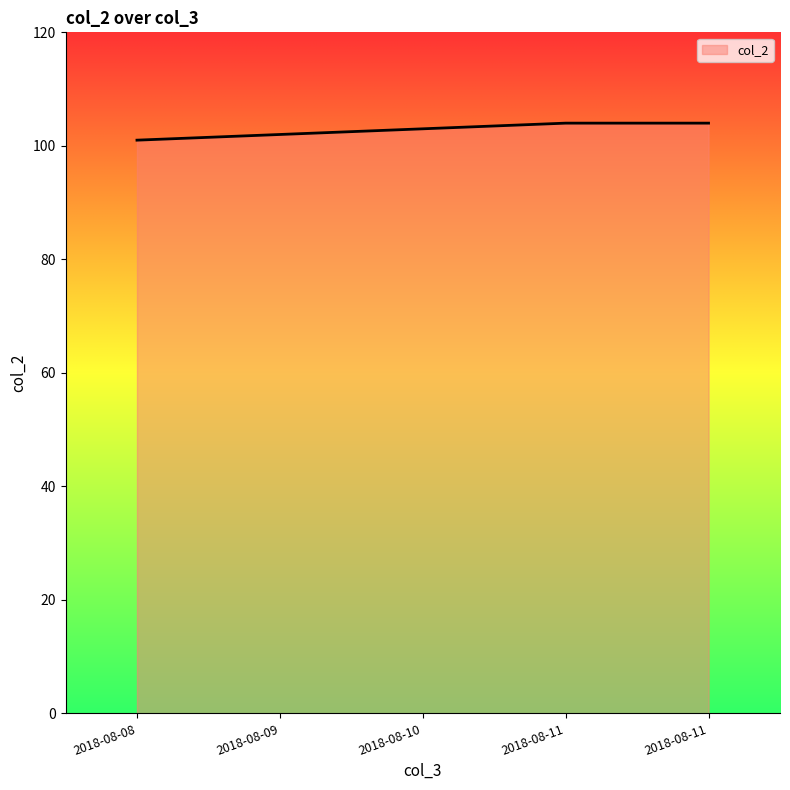

What is the average value?

103